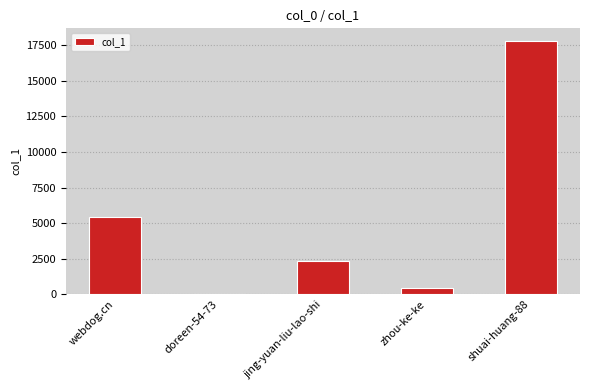

True or false: the data shows 1186 at jing-yuan-liu-lao-shi.

False